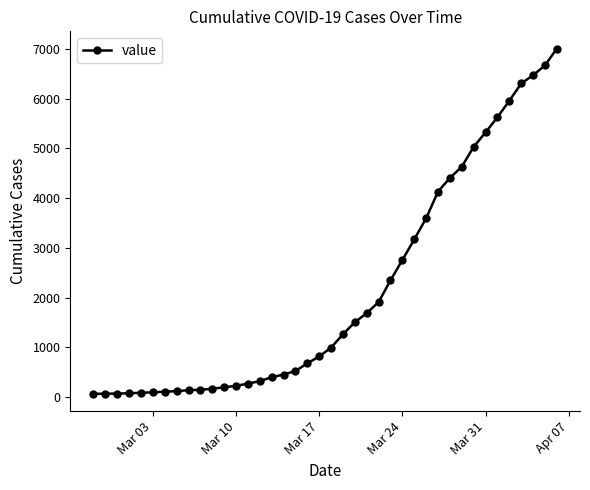

What is the average value?

2144